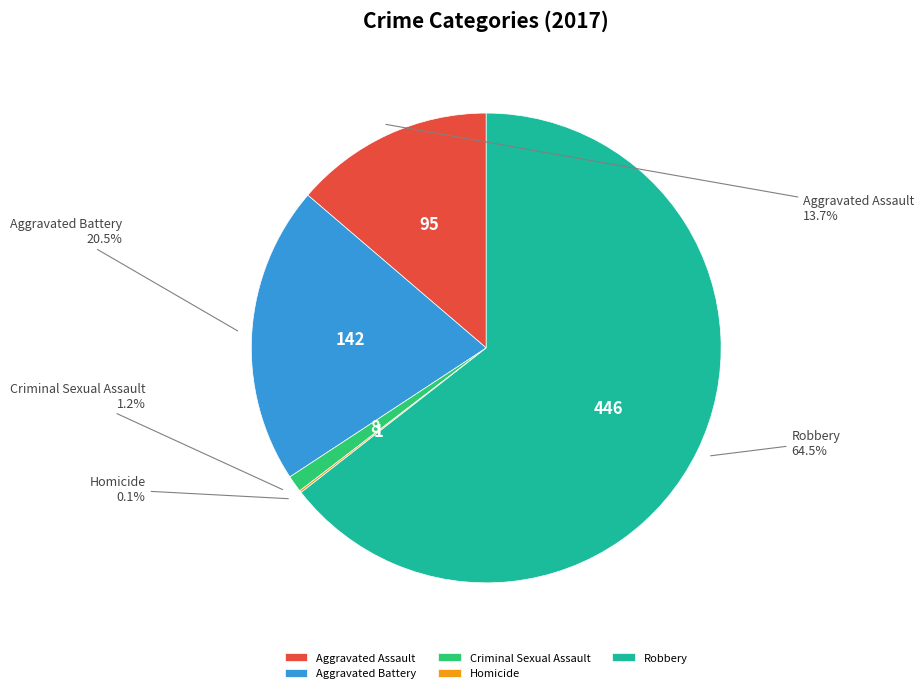

What is the total percentage of Aggravated Assault and Aggravated Battery?

34.2%